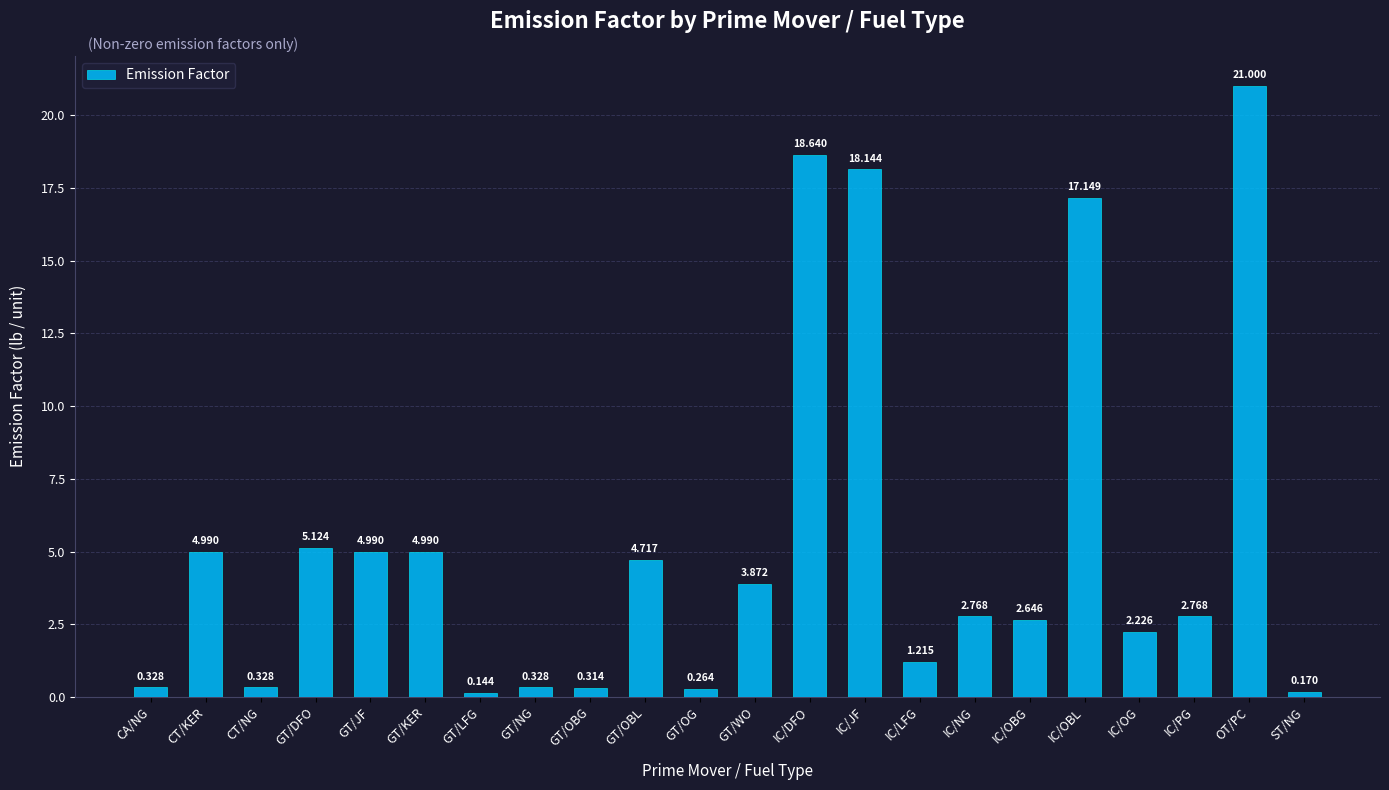

Count the number of values greater than 2.

14